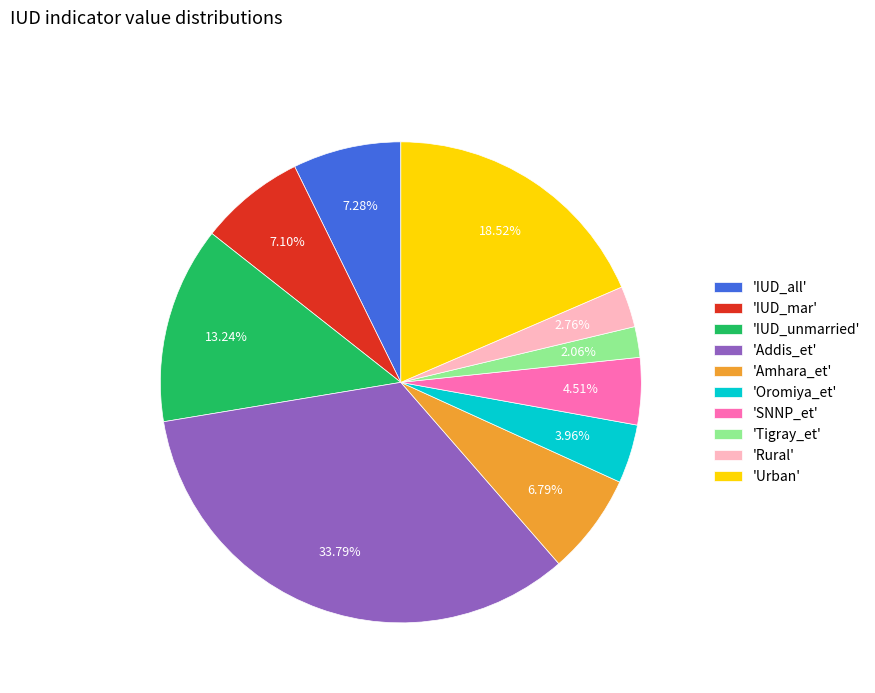

Between 'IUD_unmarried' and 'IUD_mar', which is larger?

'IUD_unmarried'